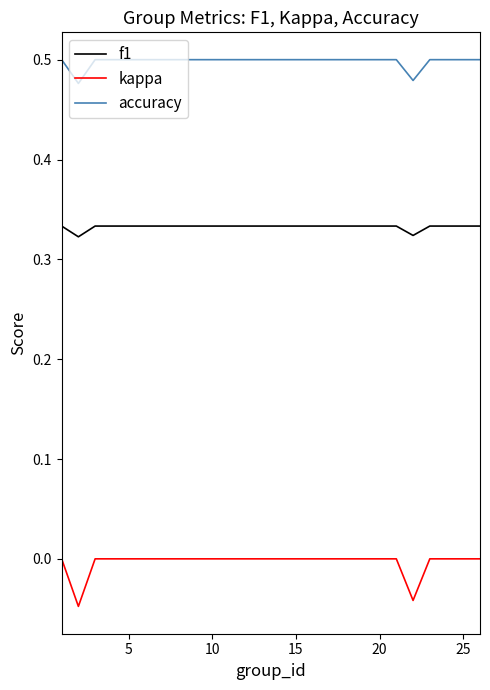

True or false: f1 and kappa intersect in this chart.

False